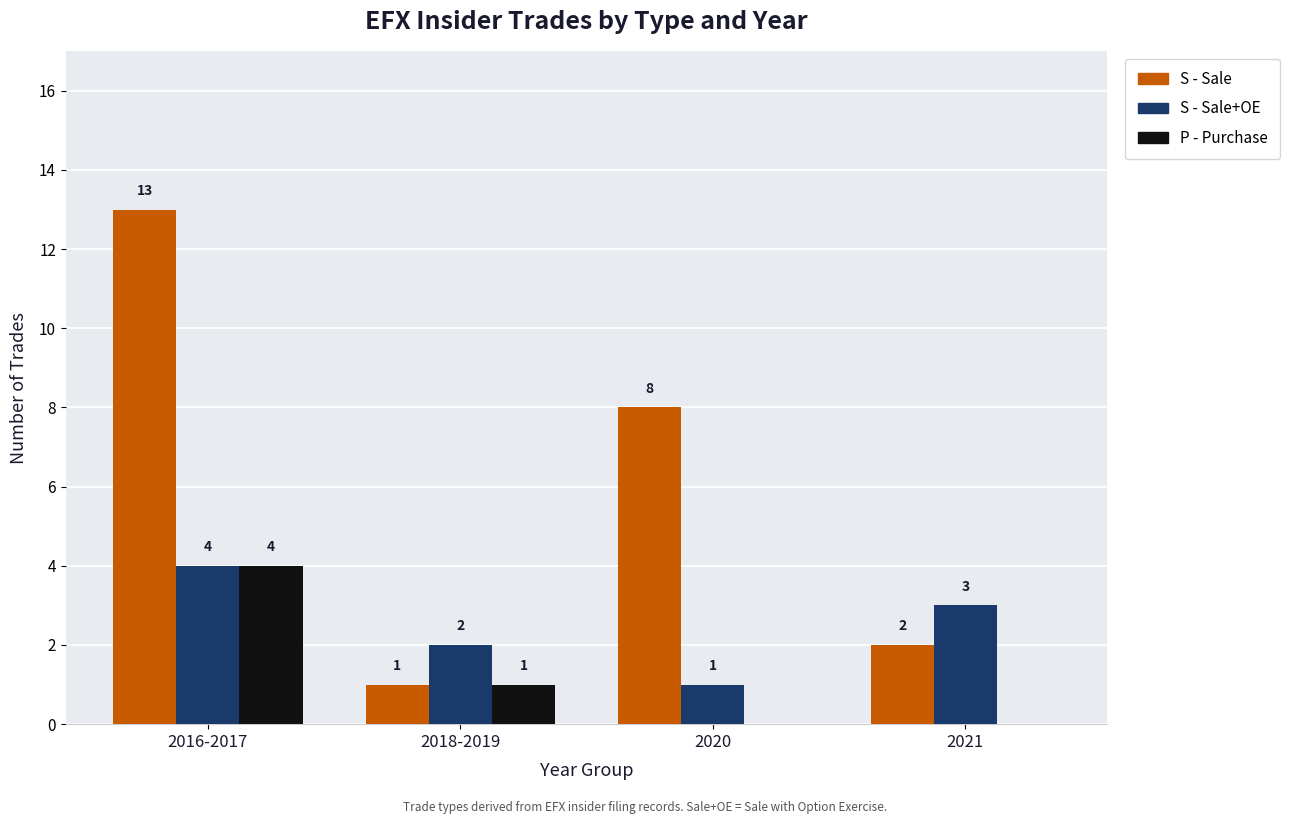

The value of S - Sale+OE at 2016-2017 is 4. True or false?

True